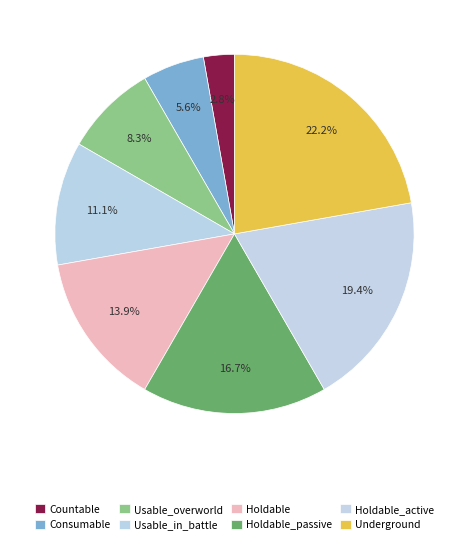

Is it true that Usable_in_battle is 11% of the pie?

True